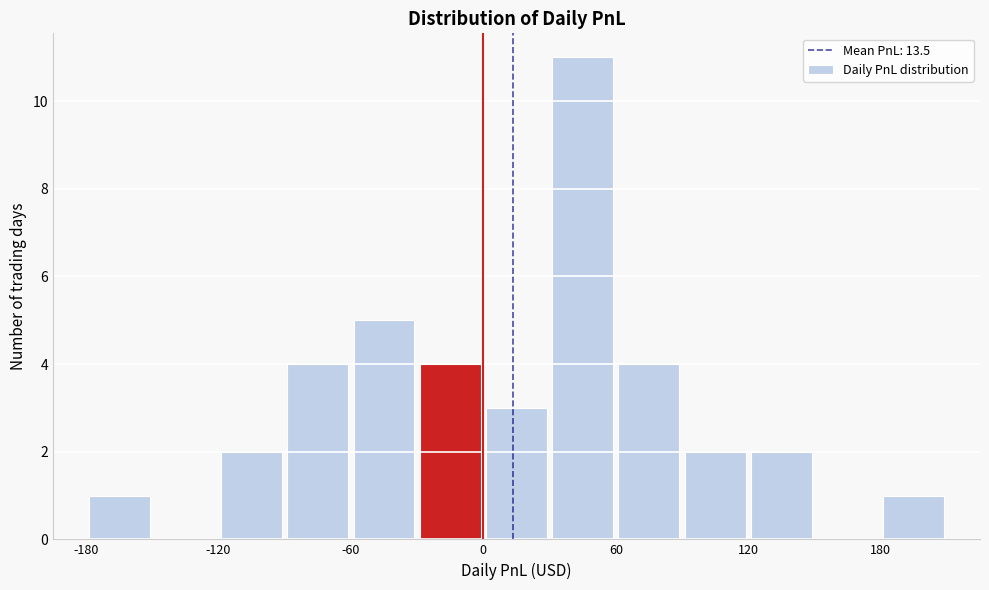

Read against the x-axis, roughly where is the centre of the tallest bar?

50